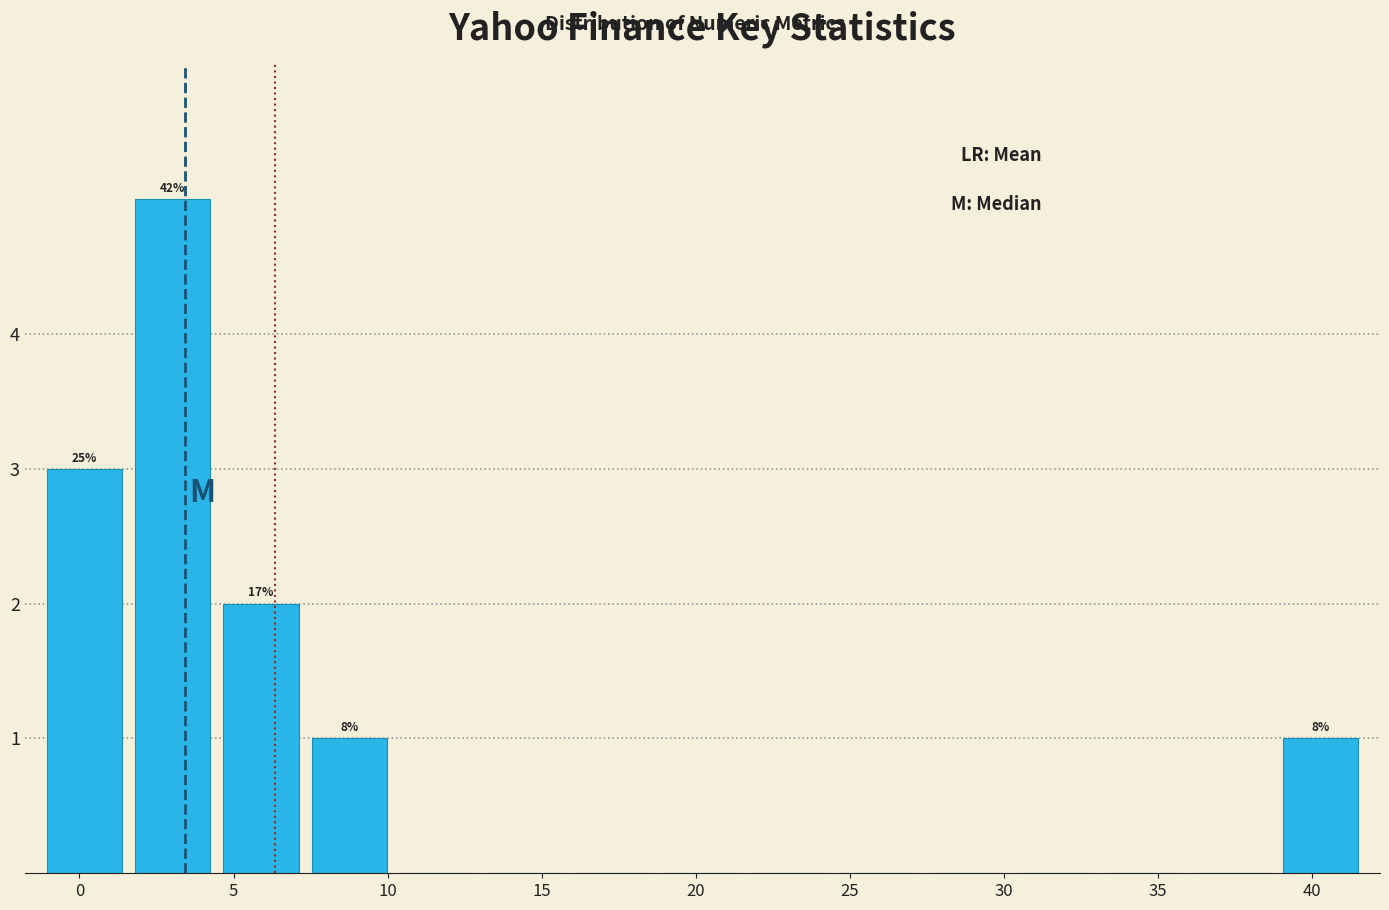

Which range on the x-axis has the tallest bar?

1.5 to 4.5